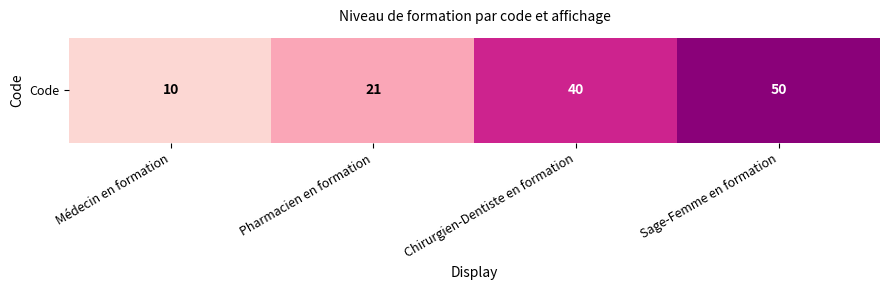

Count the number of values greater than 40.

1